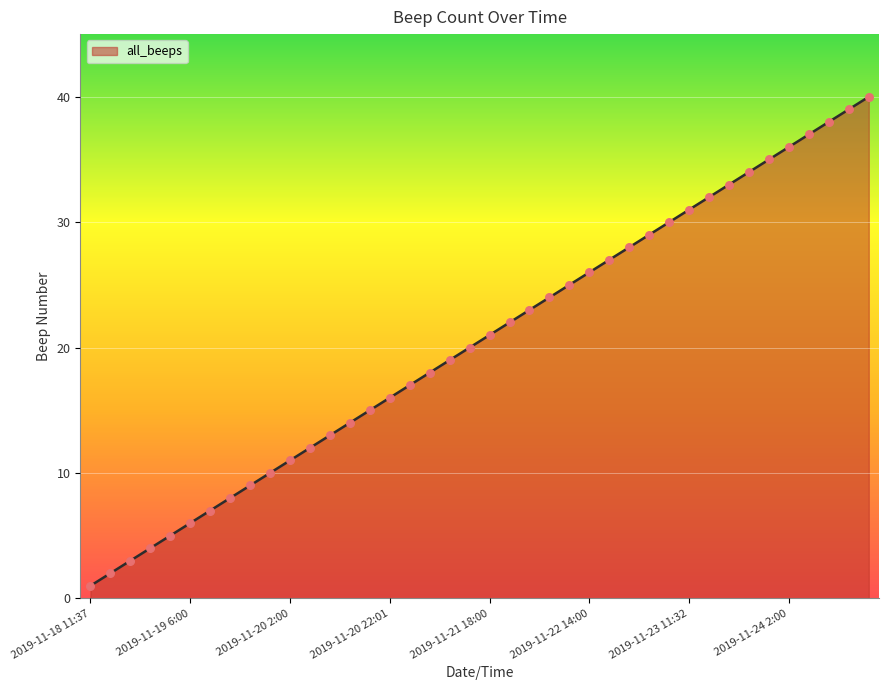

What is the maximum value shown in the chart?

40